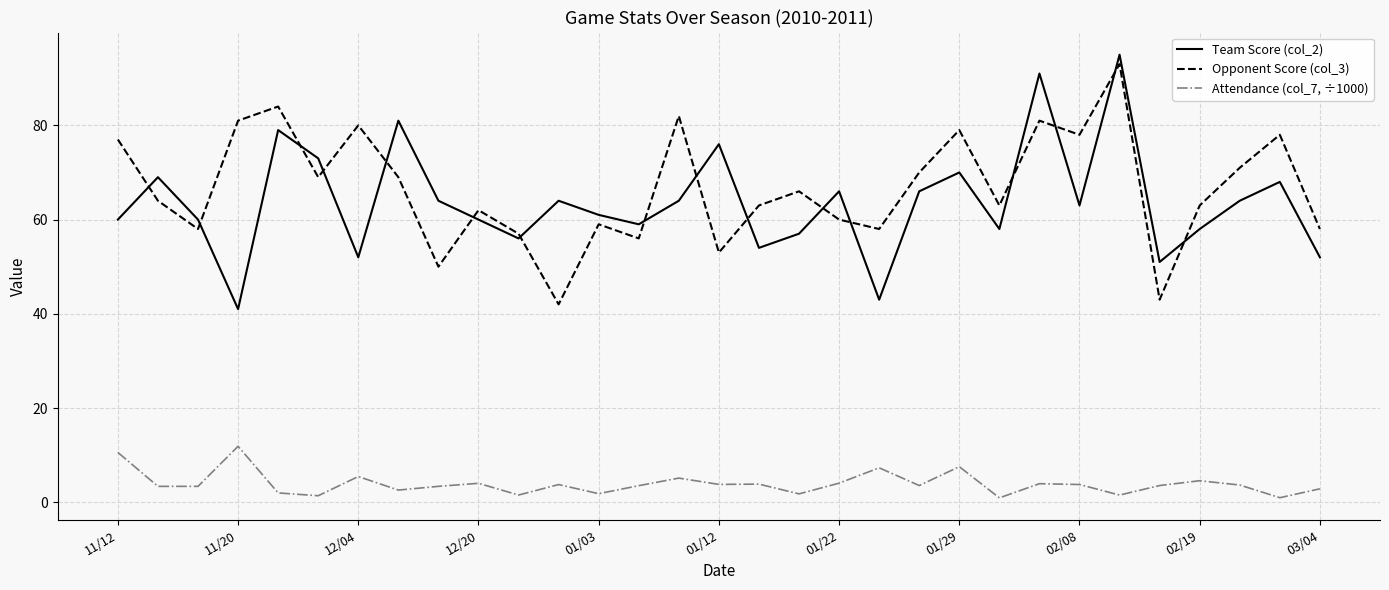

What is the difference between the second highest and second lowest values in the Team Score (col_2) series?

48.0